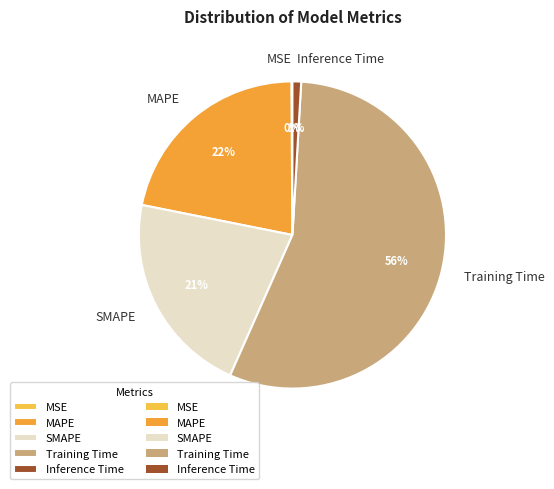

Combined, do Inference Time and SMAPE account for over 50%?

No